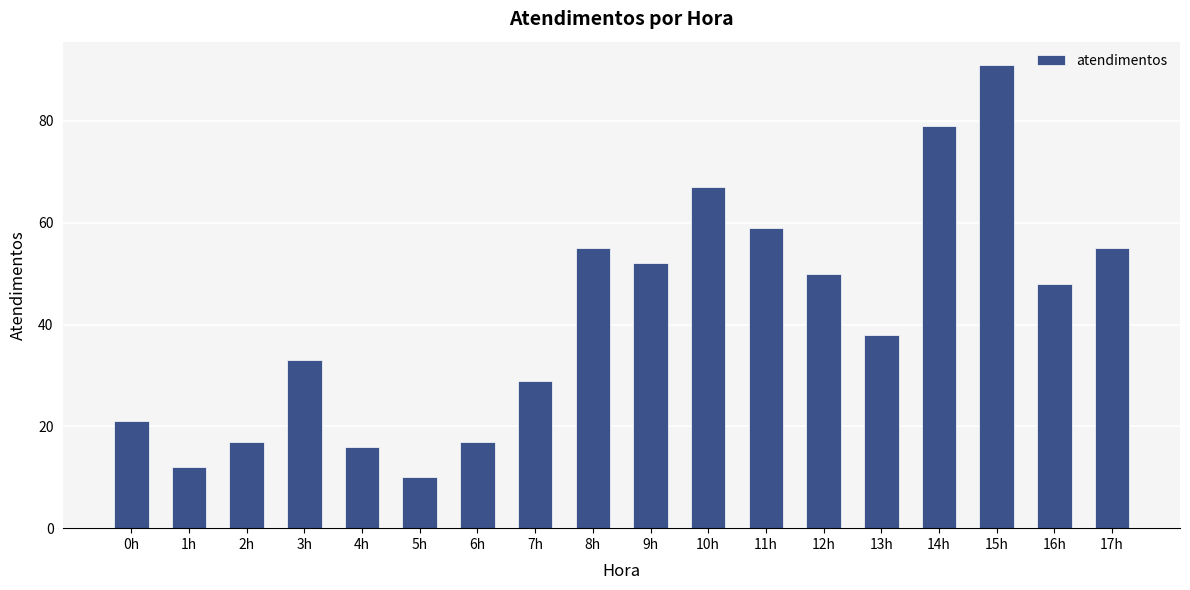

What is the difference between the maximum and minimum values?

81